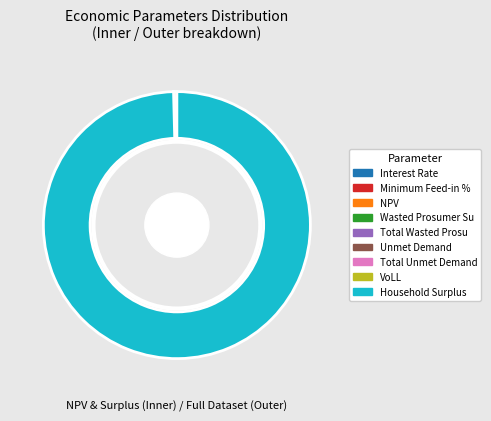

Which has a higher value, Total Wasted Prosumer Surplus or VoLL?

Total Wasted Prosumer Surplus